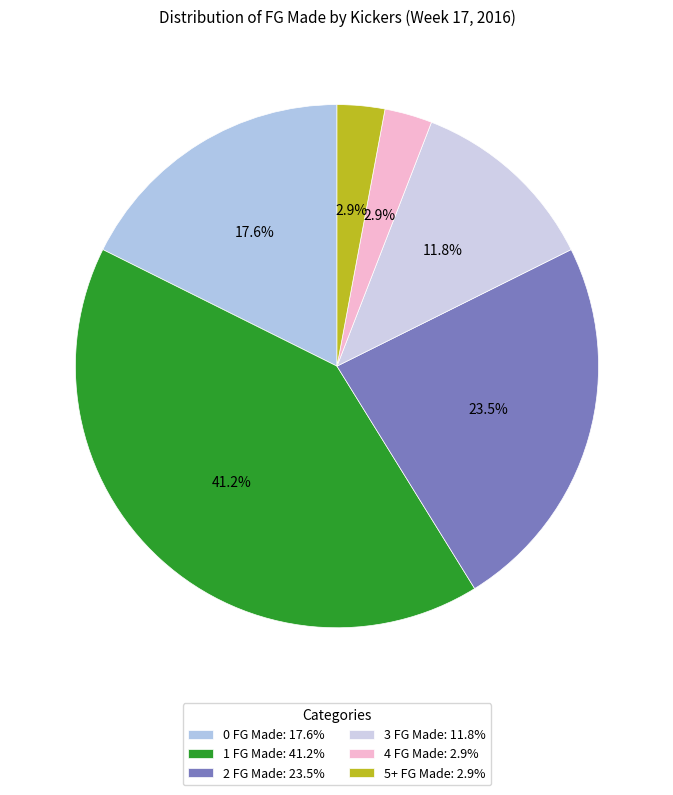

How many slices are in this pie chart?

6